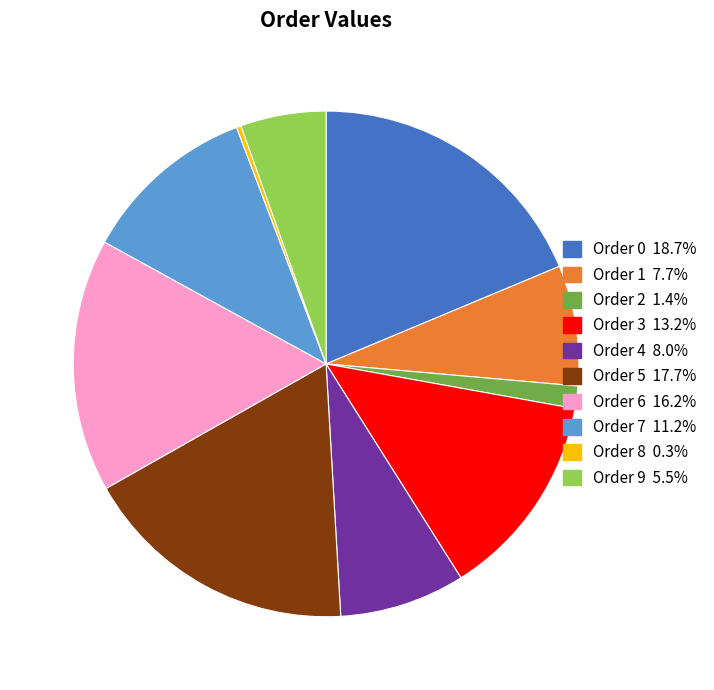

Count the number of slices in the pie.

10